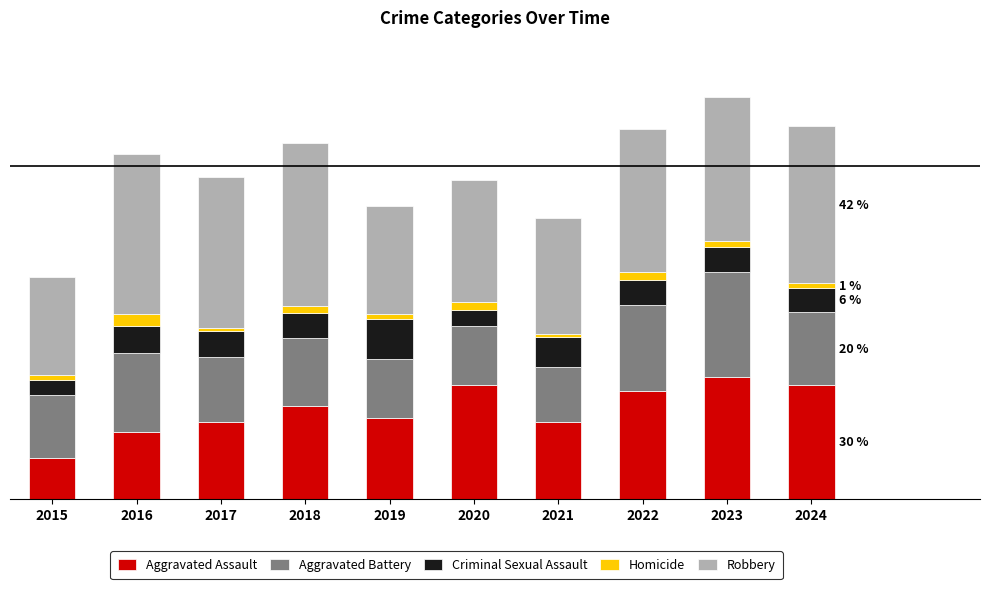

What is the average value of the Criminal Sexual Assault series?

18